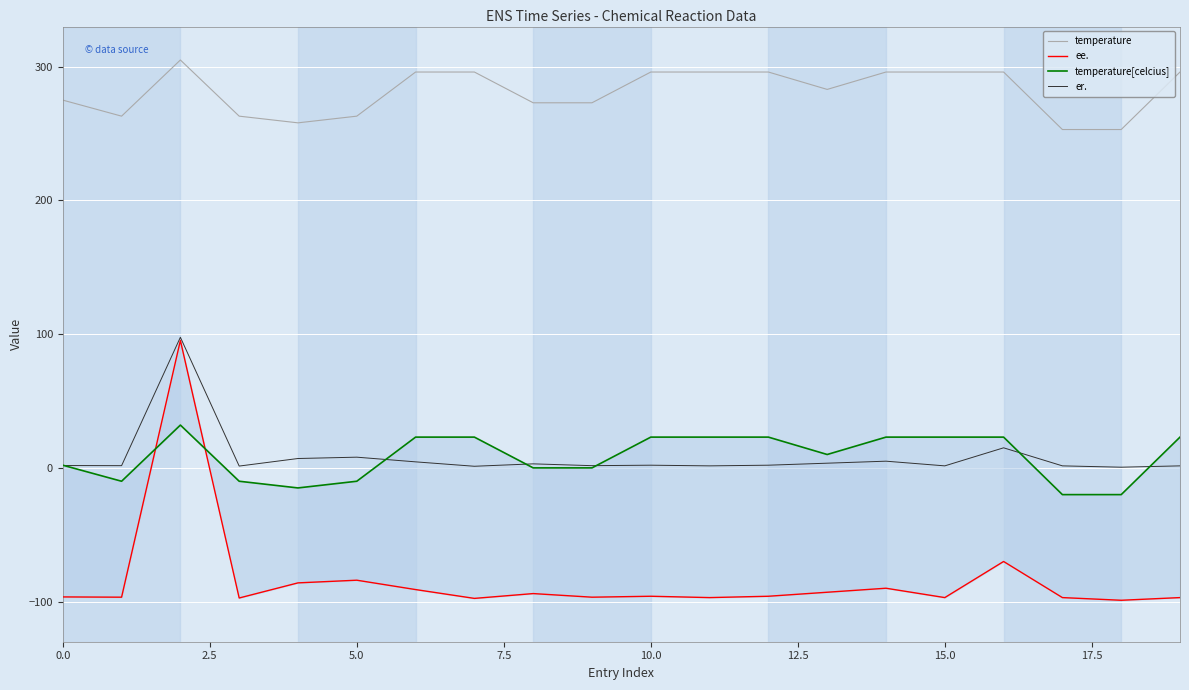

Reading left to right, list all the values displayed in this chart.

temperature: 275.0	263.0	305.0	263.0	258.0	263.0	296.0	296.0	273.0	273.0	296.0	296.0	296.0	283.0	296.0	296.0	296.0	253.0	253.0	296.0
ee.: -96.5	-96.7	95.3	-97.3	-86.0	-84.0	-91.0	-97.6	-94.0	-96.7	-96.0	-97.0	-96.0	-93.0	-90.0	-97.0	-70.0	-97.0	-99.0	-97.0
temperature[celcius]: 2.0	-10.0	32.0	-10.0	-15.0	-10.0	23.0	23.0	0.0	0.0	23.0	23.0	23.0	10.0	23.0	23.0	23.0	-20.0	-20.0	23.0
er.: 1.8	1.6	97.7	1.4	7.0	8.0	4.5	1.2	3.0	1.6	2.0	1.5	2.0	3.5	5.0	1.5	15.0	1.5	0.5	1.5